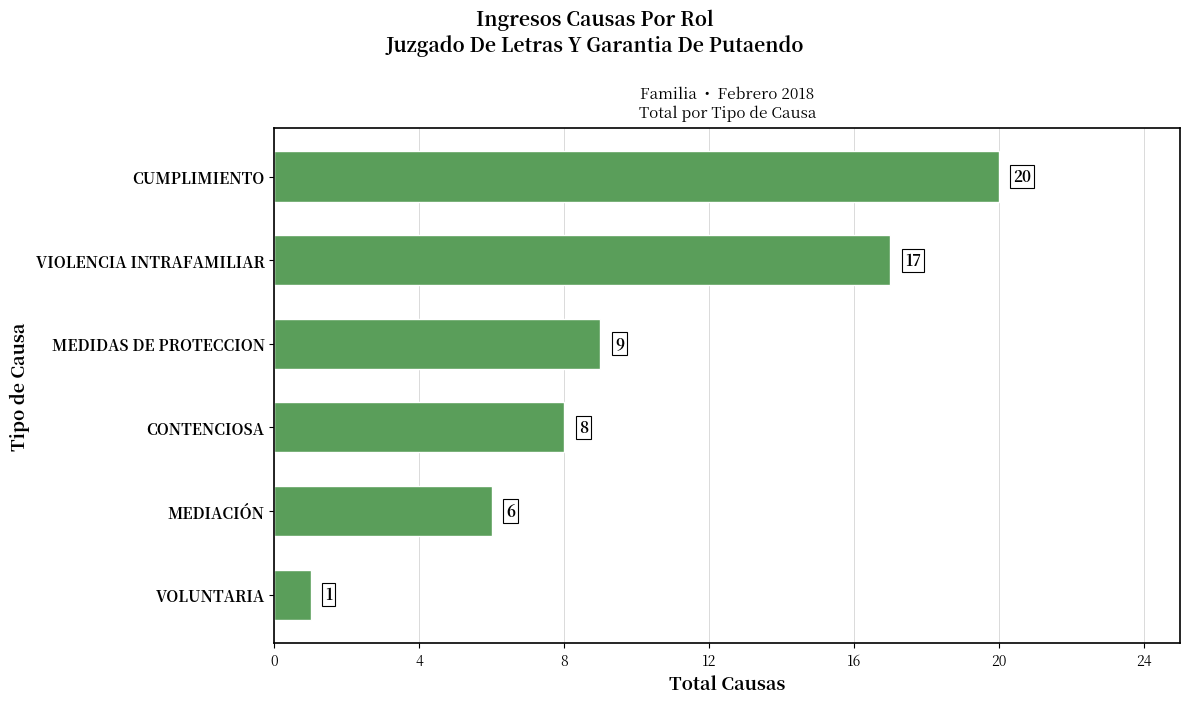

What is the sum of all values?

61